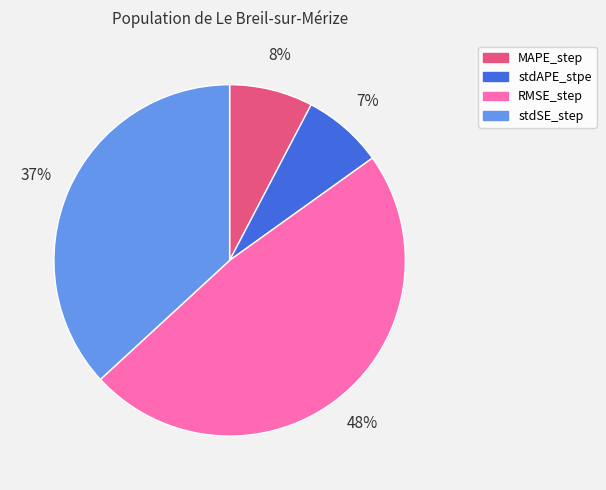

Is there a majority slice in this chart?

No